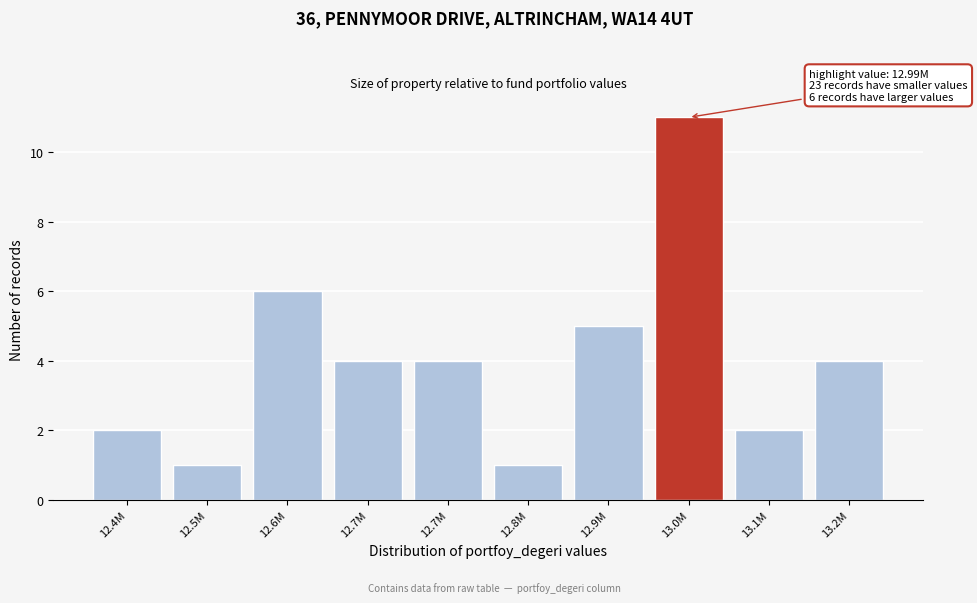

How many data points does each series have?

10